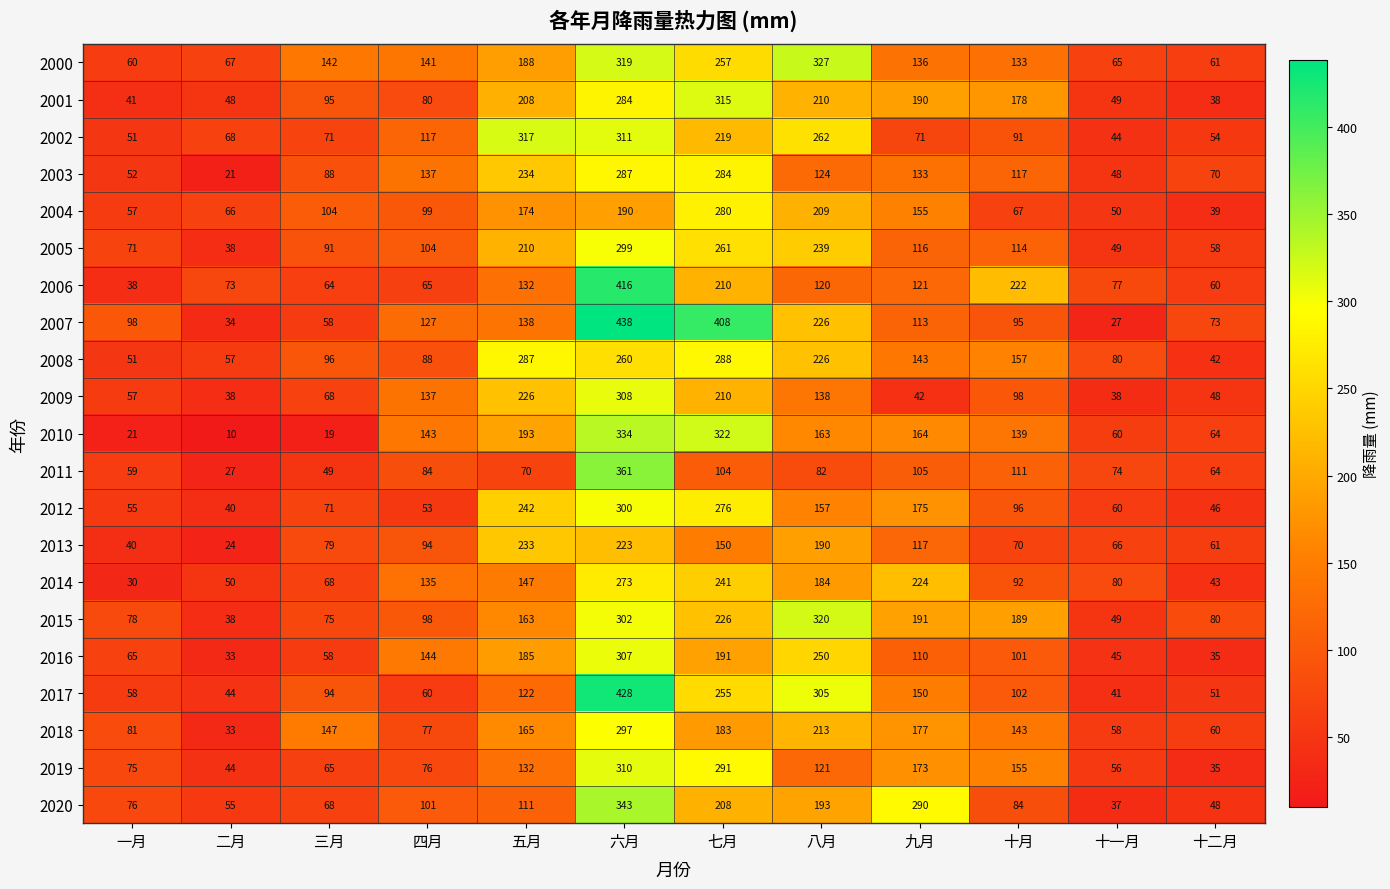

What is the minimum value shown in the chart?

10